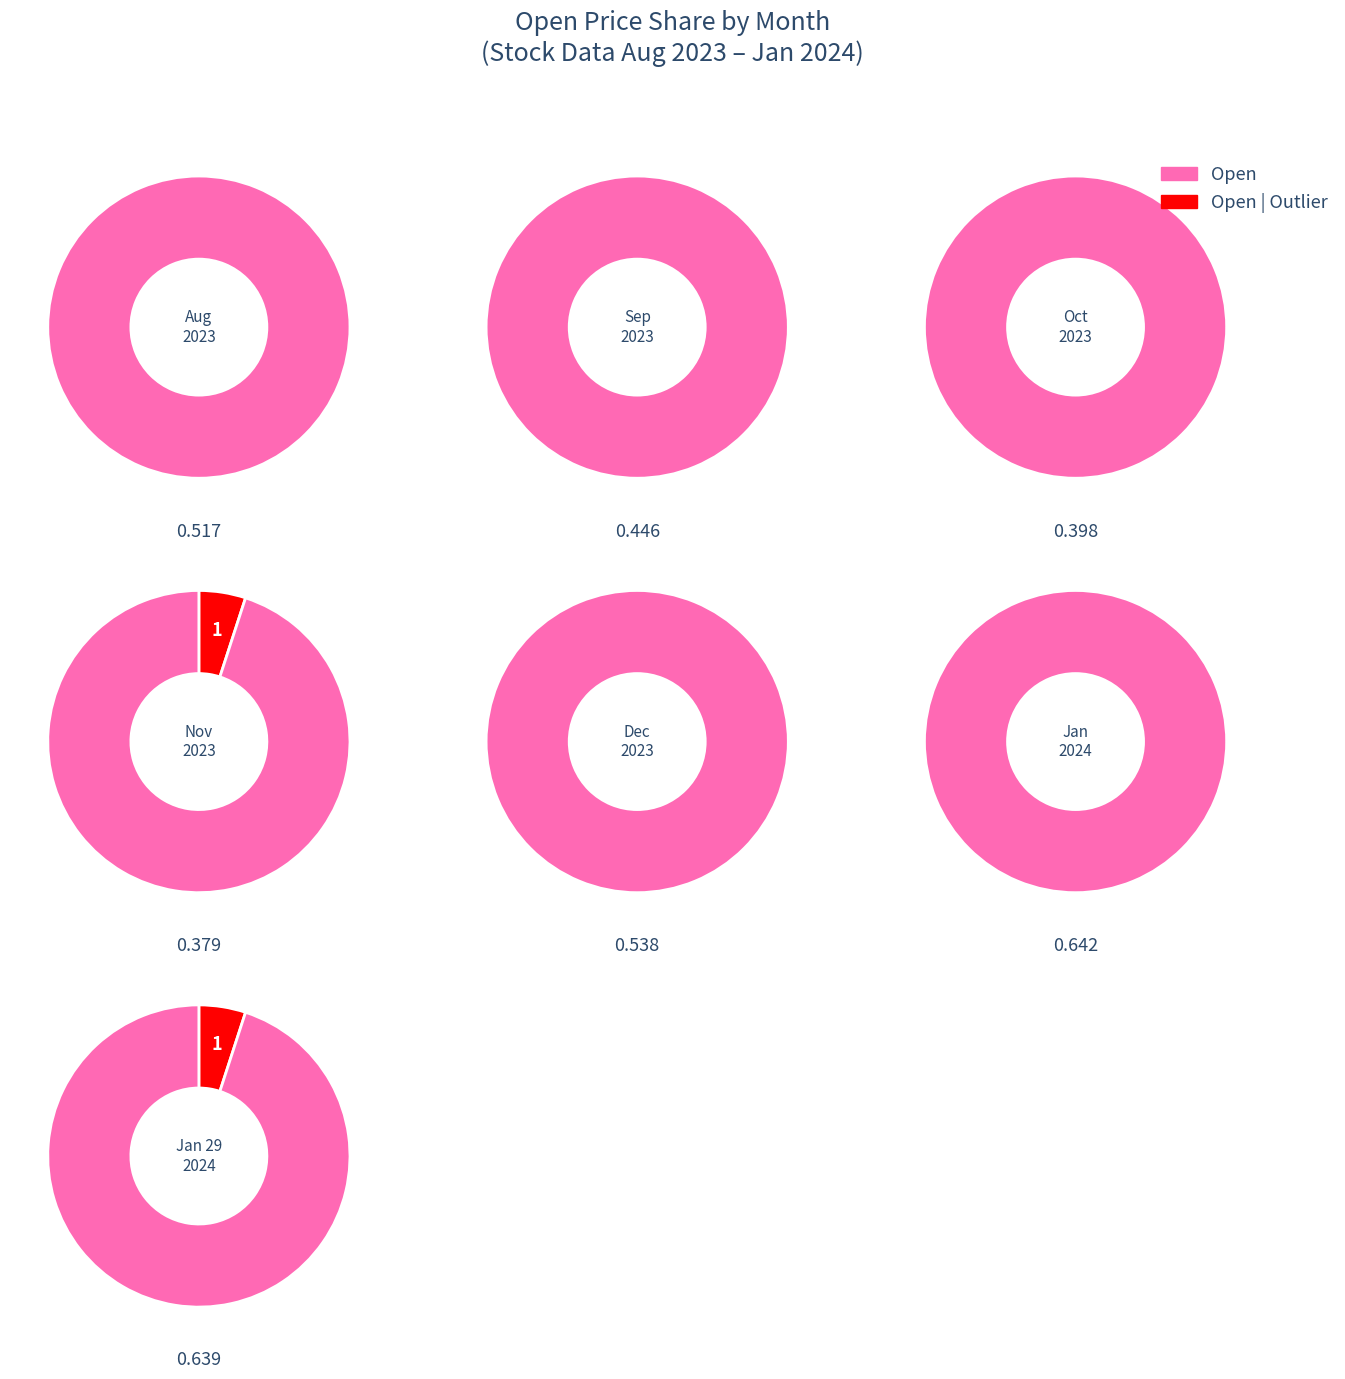

What is the change in value from 2023-10-01 to 2024-01-29?

+0.2